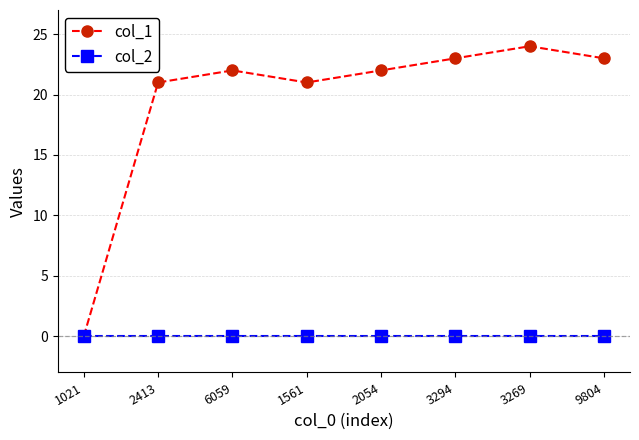

How many interior local peaks does the col_1 series have?

2